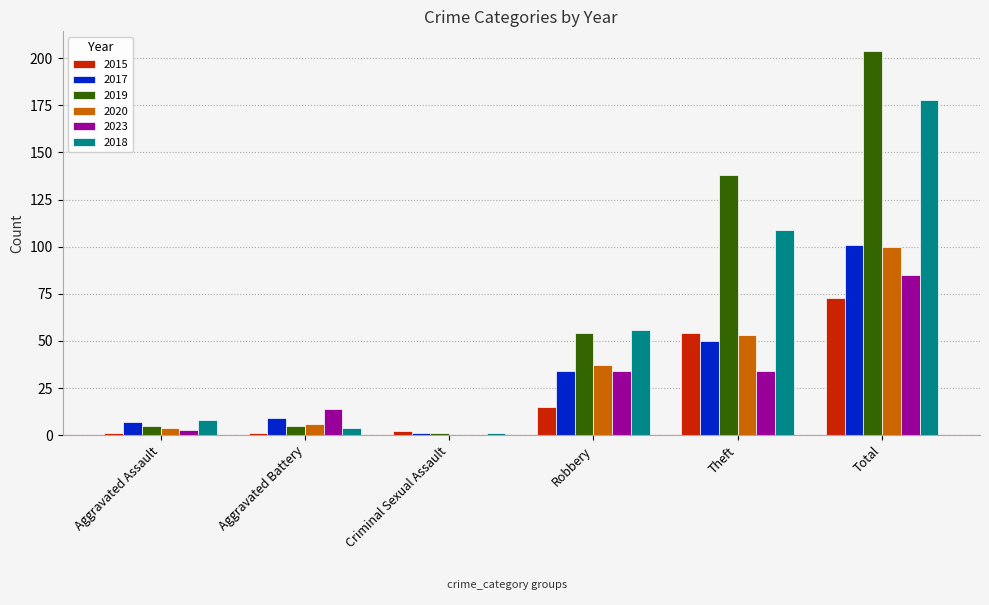

Which series has the largest range (max minus min)?

2019